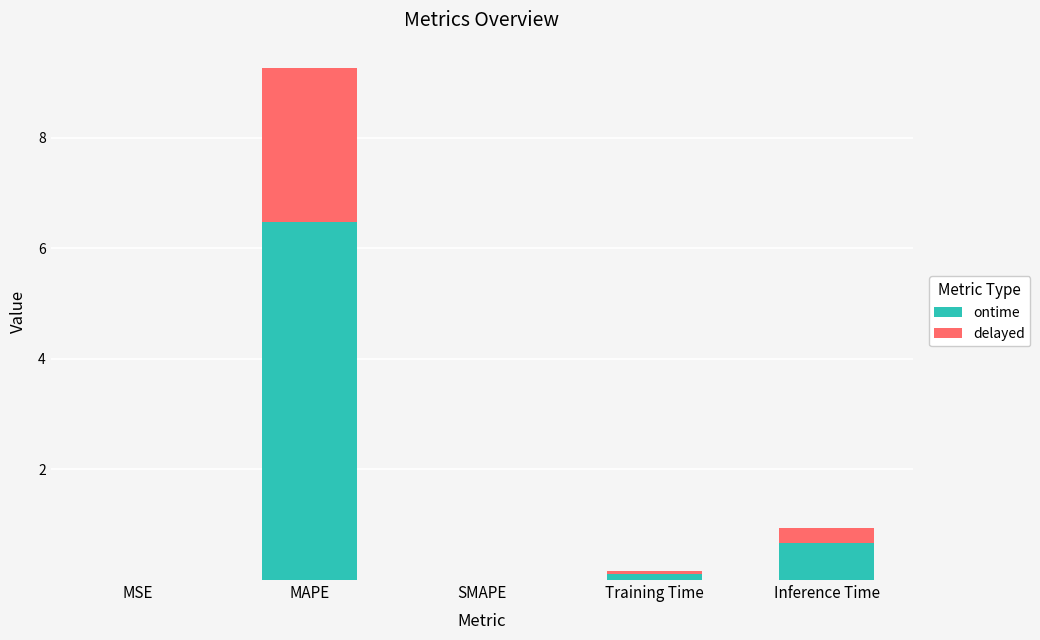

True or false: ontime has a value of -3.9 at SMAPE.

False